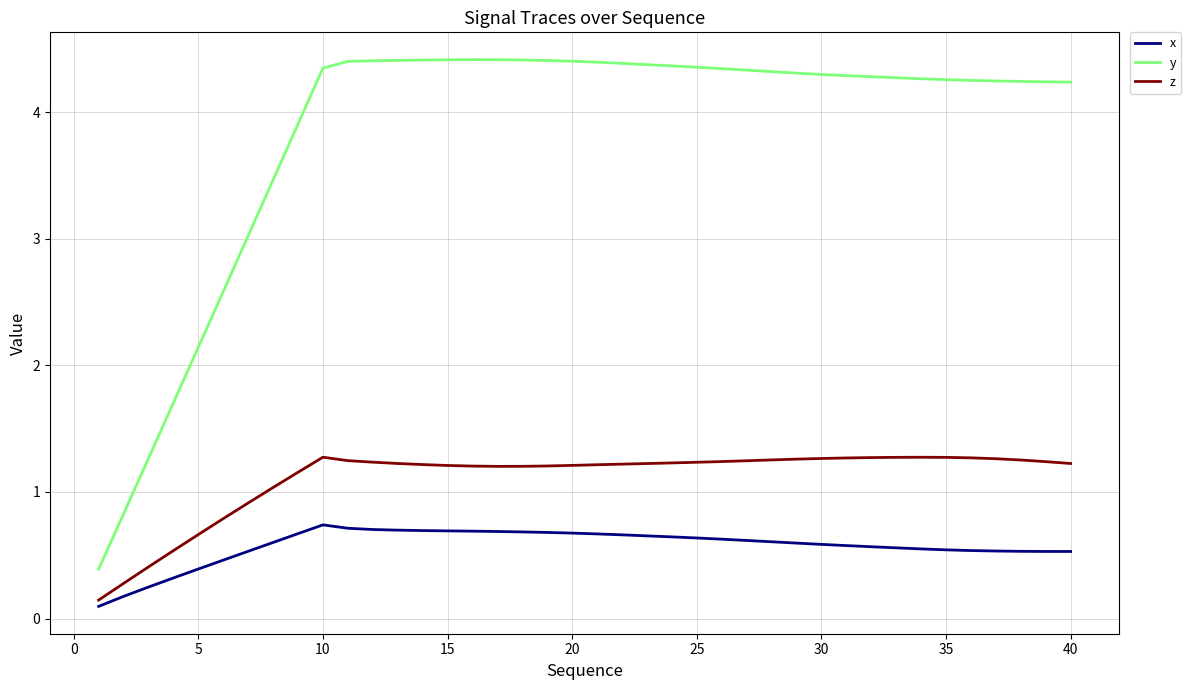

Which series has the largest total across all categories?

y